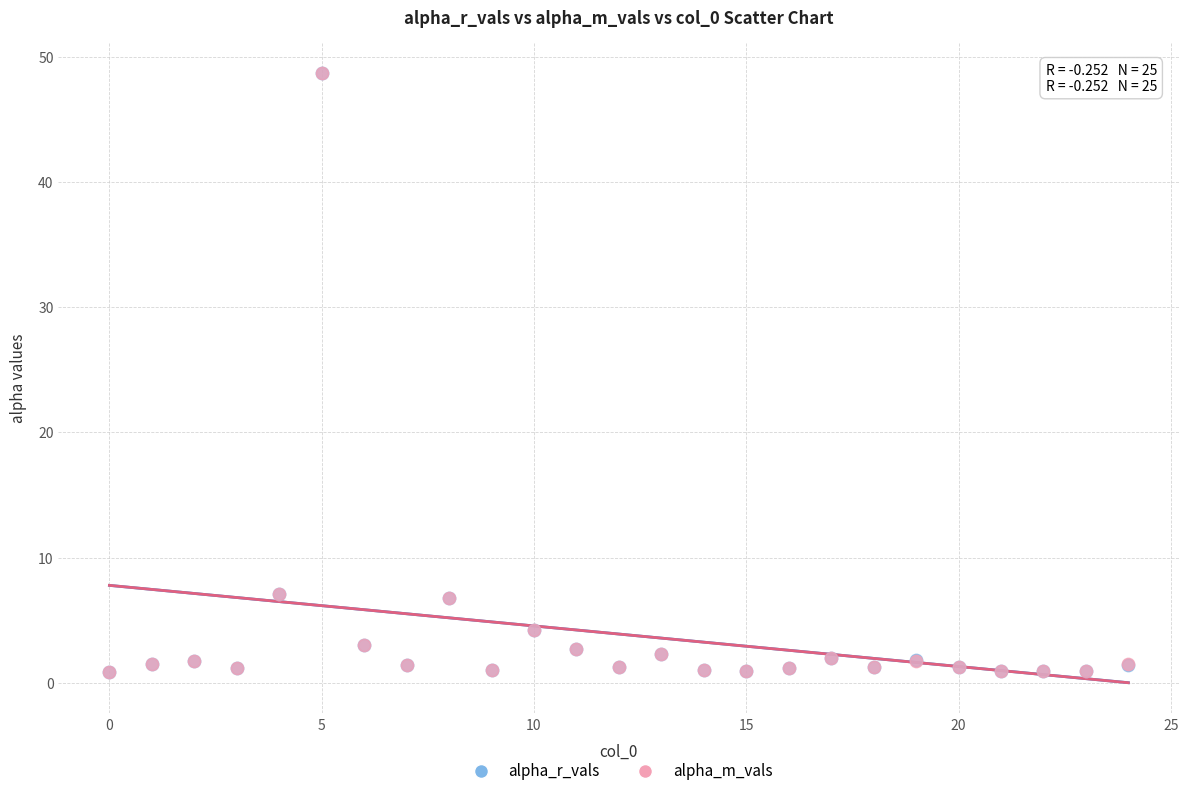

What are all the series names shown in the legend?

alpha_r_vals, alpha_m_vals